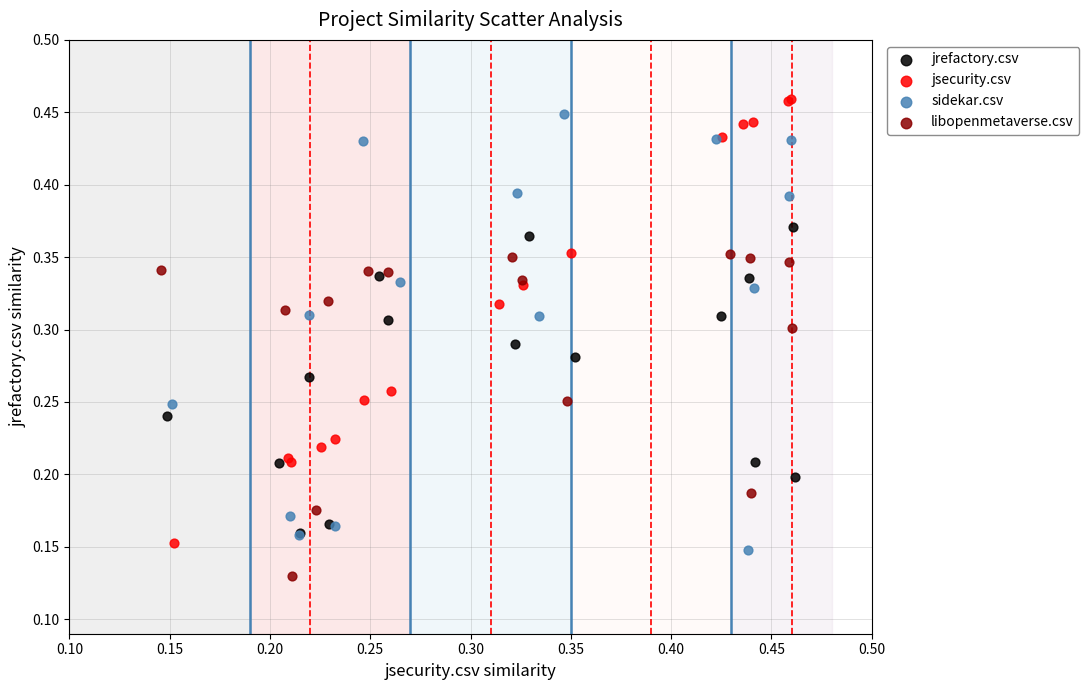

Which series contains the lowest Y value?

libopenmetaverse.csv